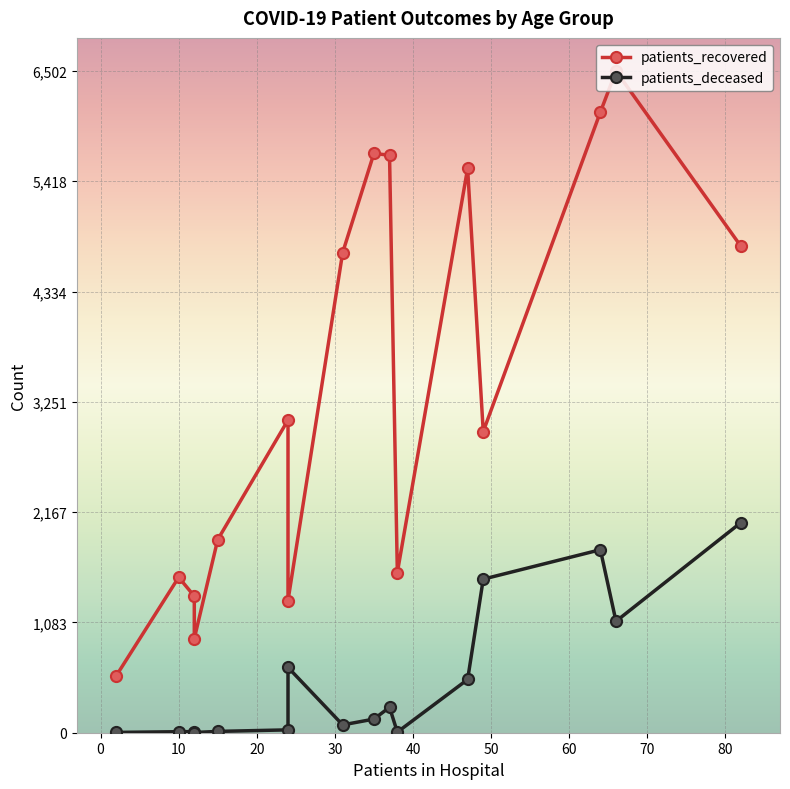

Which series has the largest range (max minus min)?

patients_recovered